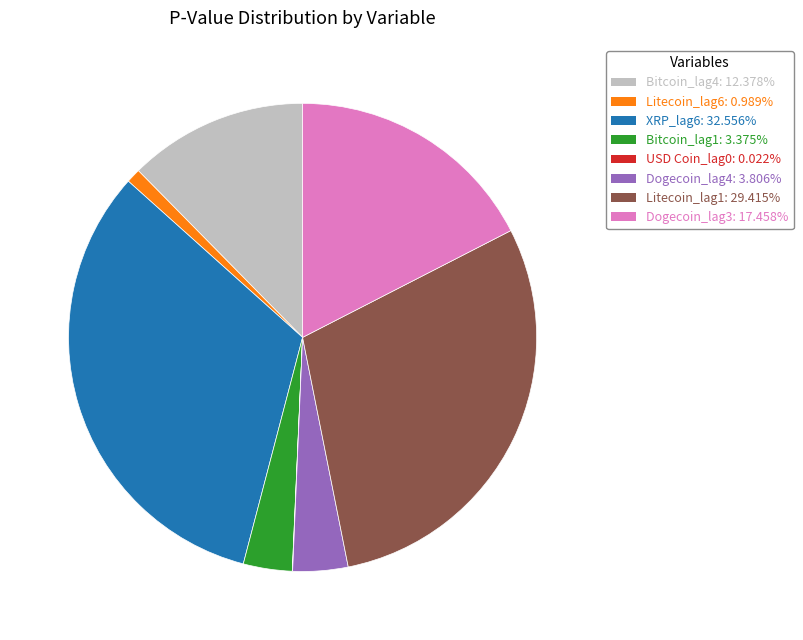

Do Bitcoin_lag4 and Bitcoin_lag1 together represent more than half of the pie?

No